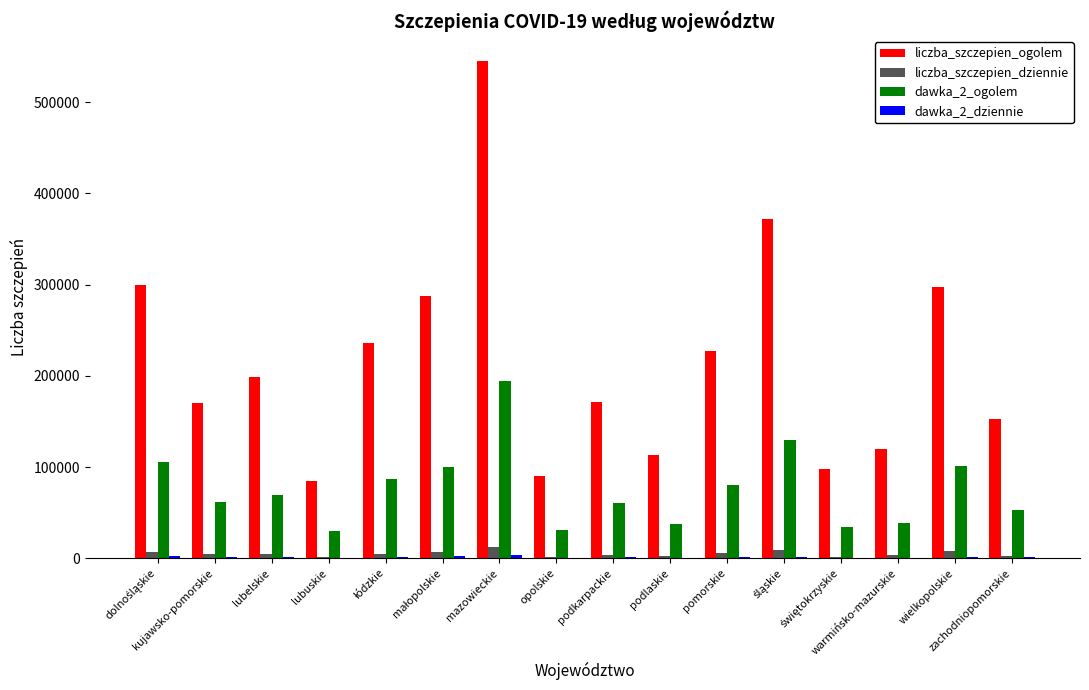

How many series are shown in this chart?

4